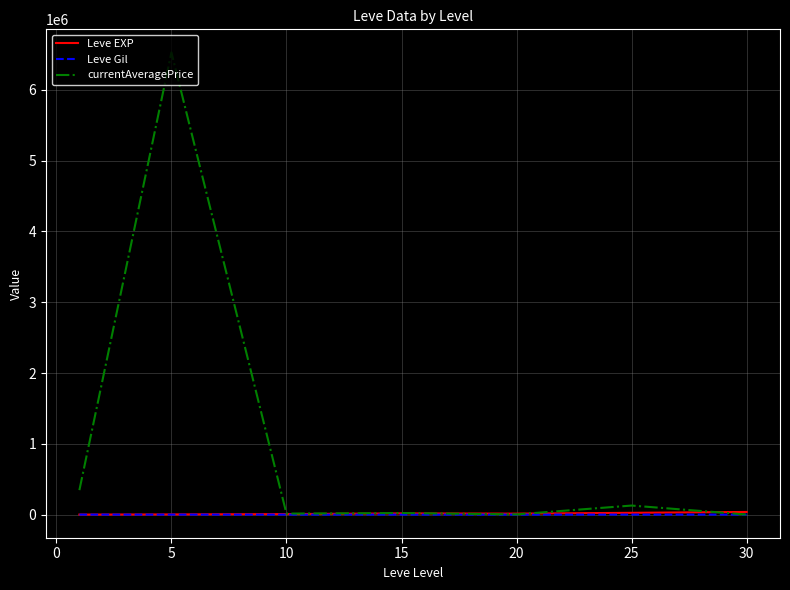

Which series has the largest total across all categories?

currentAveragePrice